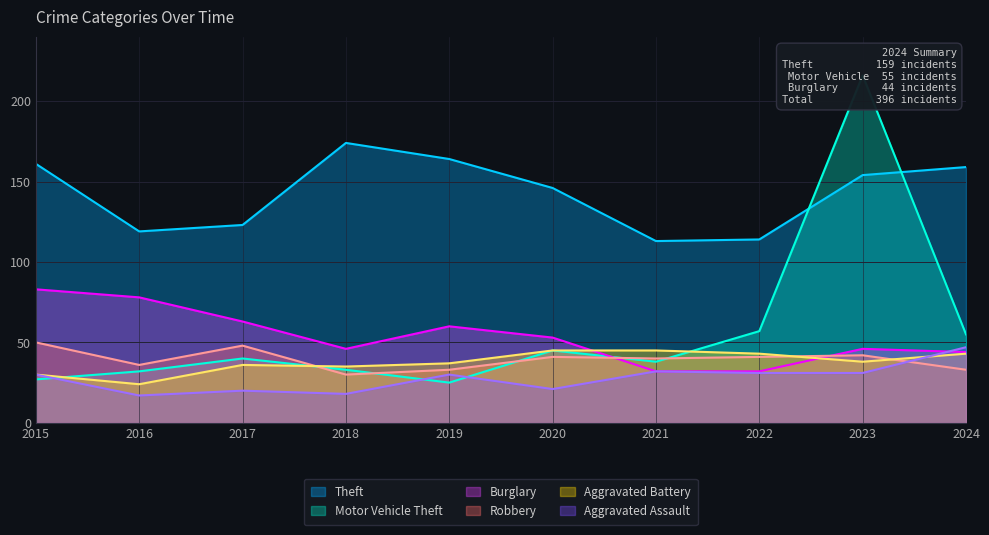

How many values in the Burglary series are below 53?

5